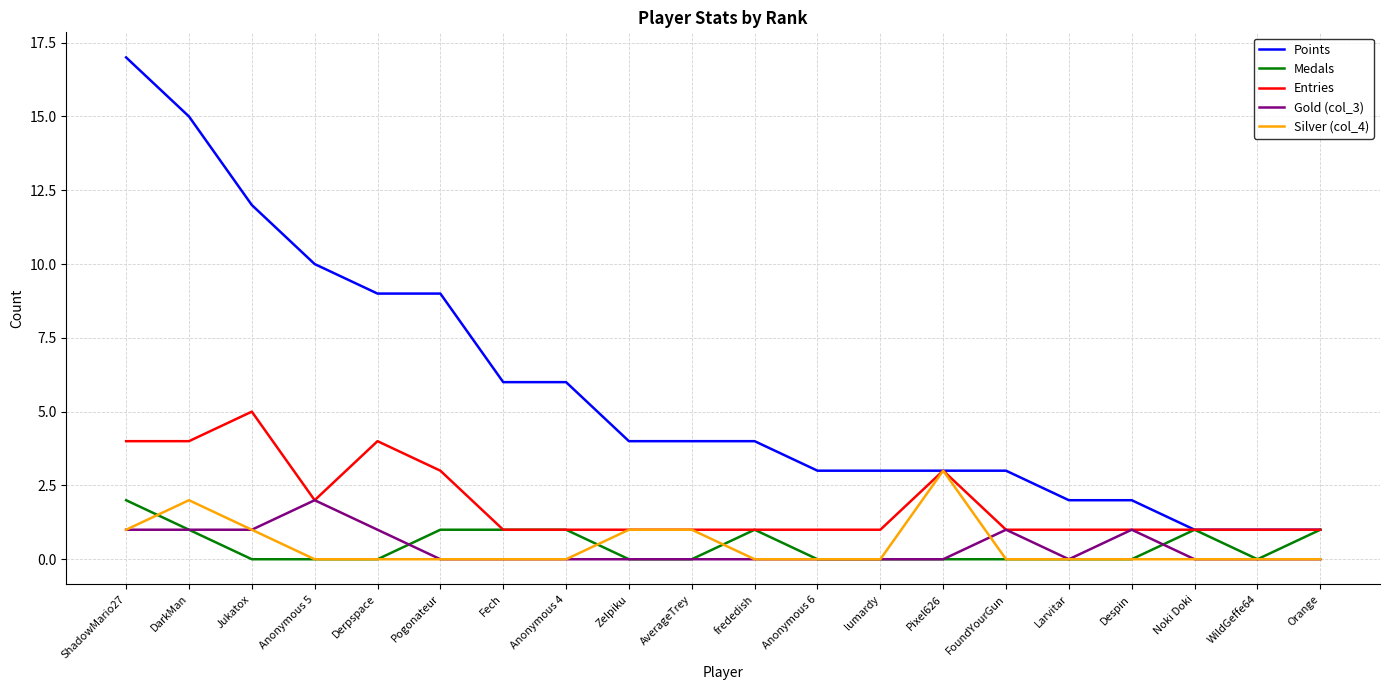

Which series has the largest range (max minus min)?

Points